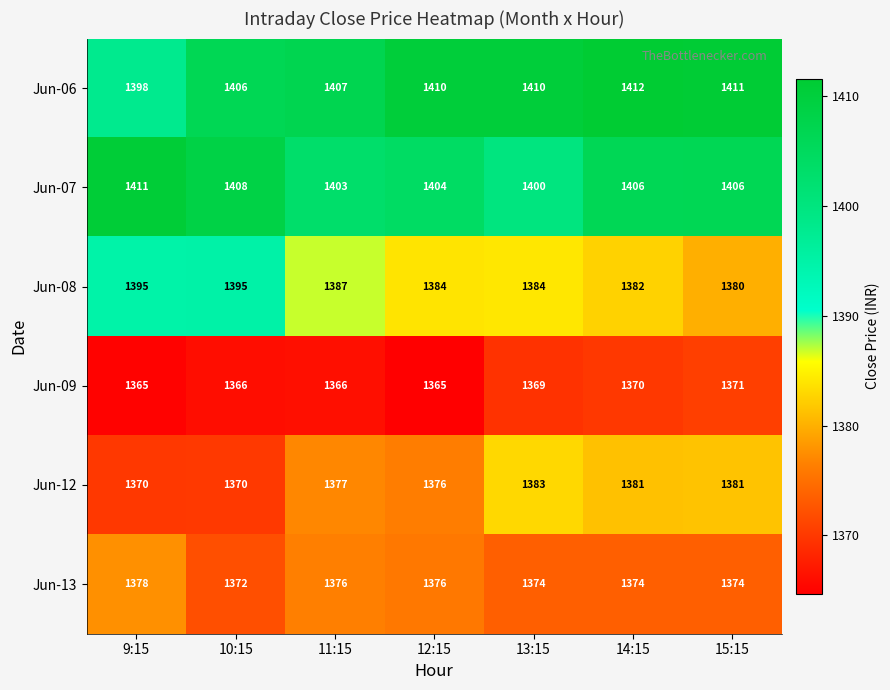

Rank the series at 14:15 from highest to lowest value.

Jun-06, Jun-07, Jun-08, Jun-12, Jun-13, Jun-09